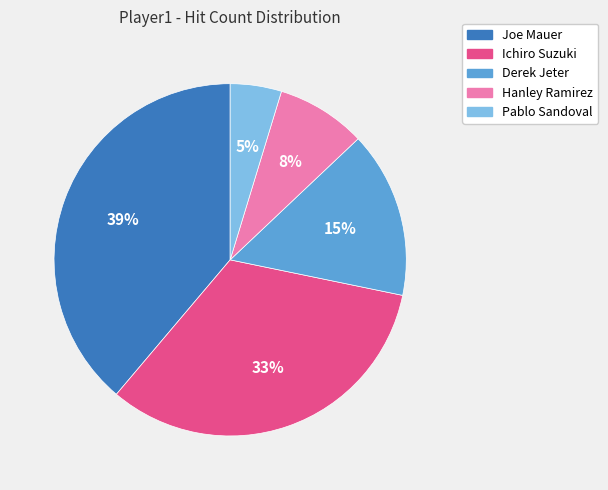

To the nearest percent, what is the difference between the Derek Jeter and Hanley Ramirez slice percentages?

7%